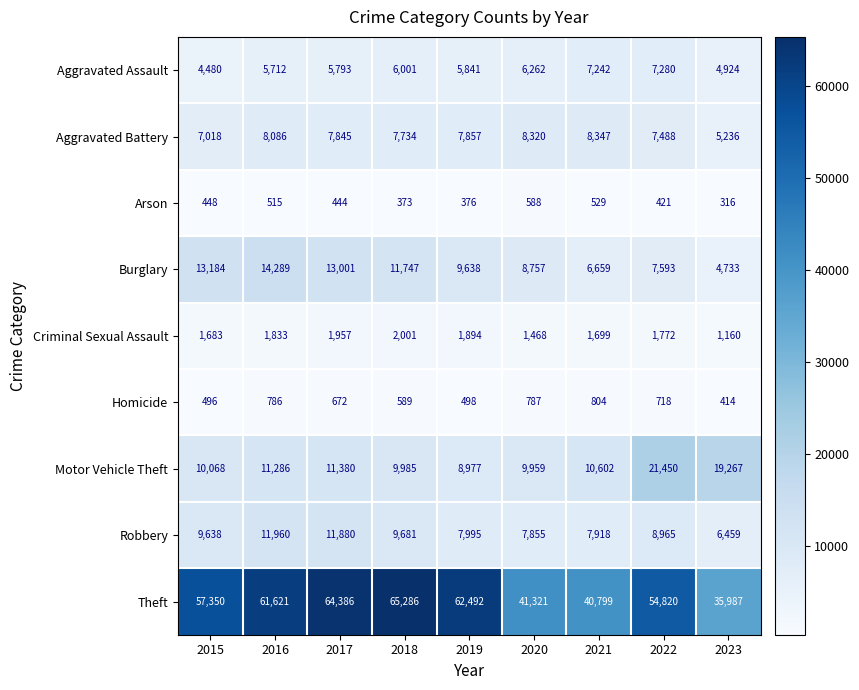

What is the greatest value displayed?

65286